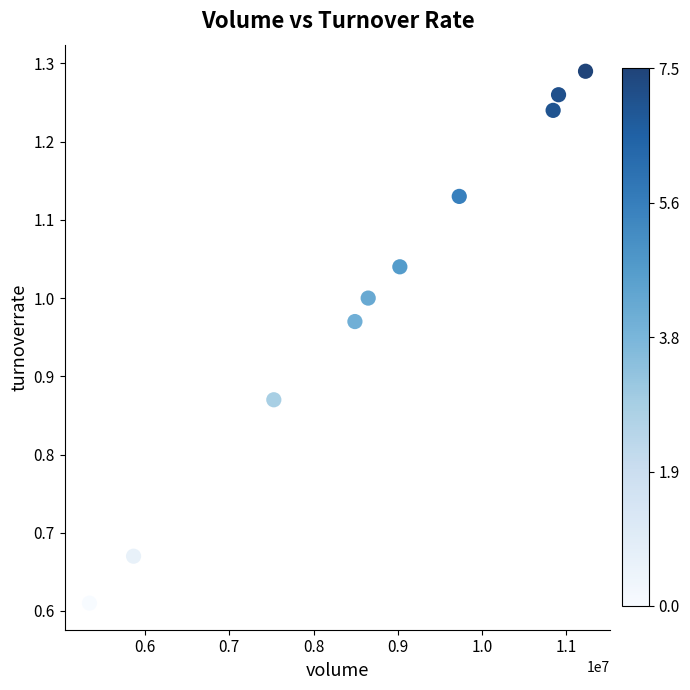

What is the range of X values (max minus min)?

5896644.0